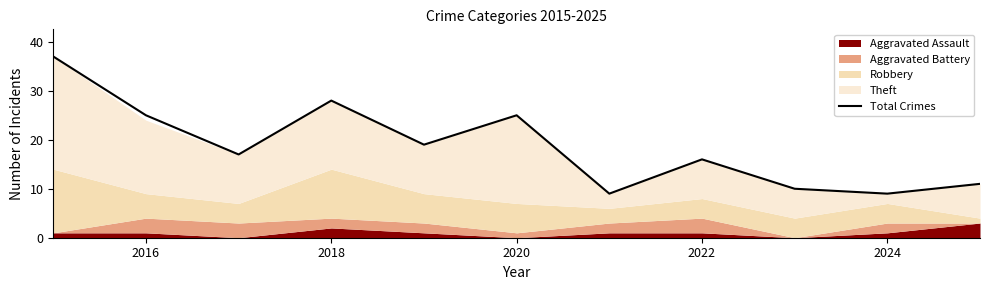

What is the highest value of the Total Crimes series?

37